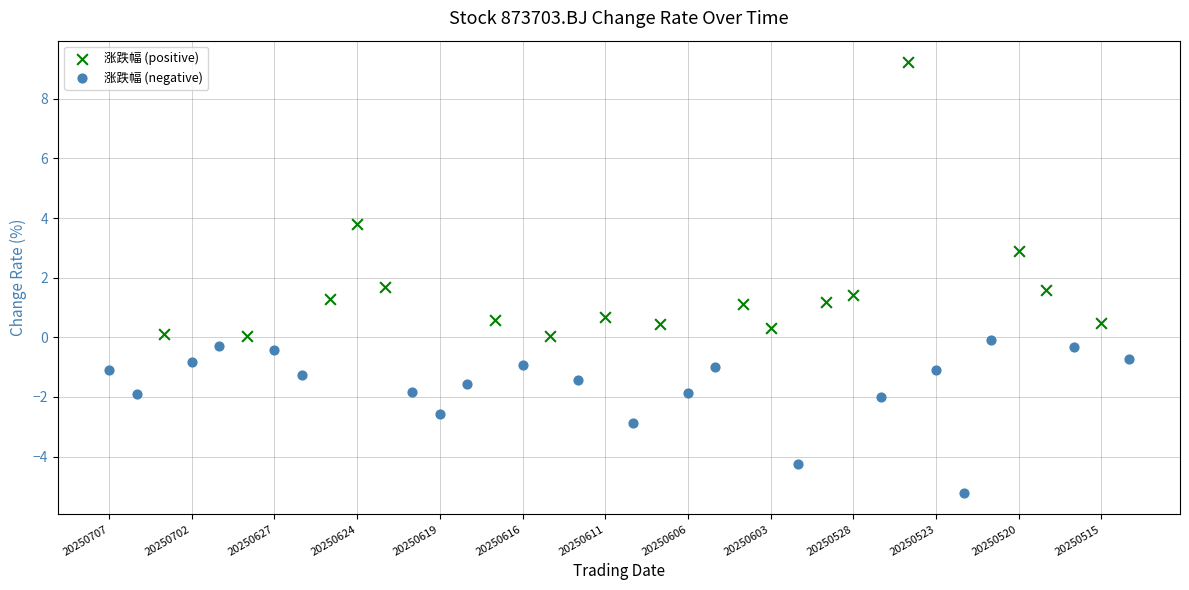

Which series reaches the maximum Y coordinate?

涨跌幅 (positive)